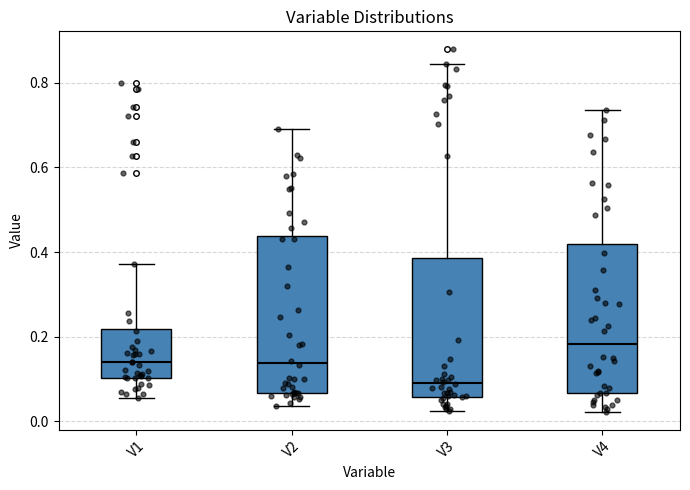

Reading left to right, read every box against the y-axis: the position of its median line, the range the box covers, and the ends of its whiskers. The values are not printed on the chart, so give them approximately, as read against the axis.

V1: median 0.14, box 0.10 to 0.22, whiskers 0.06 to 0.38
V2: median 0.14, box 0.06 to 0.44, whiskers 0.04 to 0.70
V3: median 0.10, box 0.06 to 0.38, whiskers 0.02 to 0.84
V4: median 0.18, box 0.06 to 0.42, whiskers 0.02 to 0.74